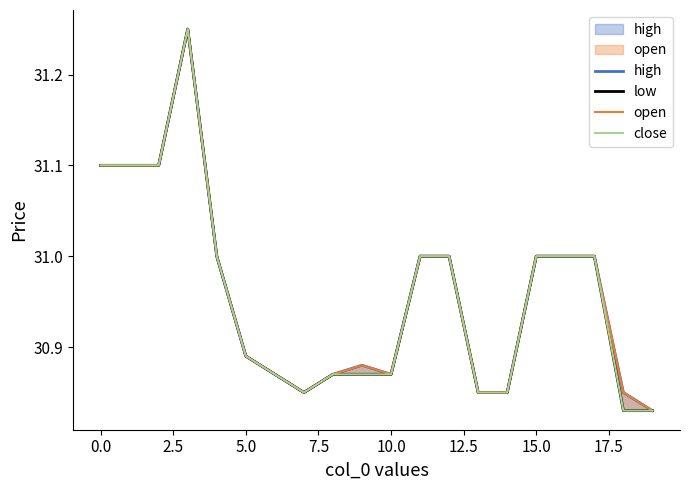

Count the low values in the range 30 to 31.

16